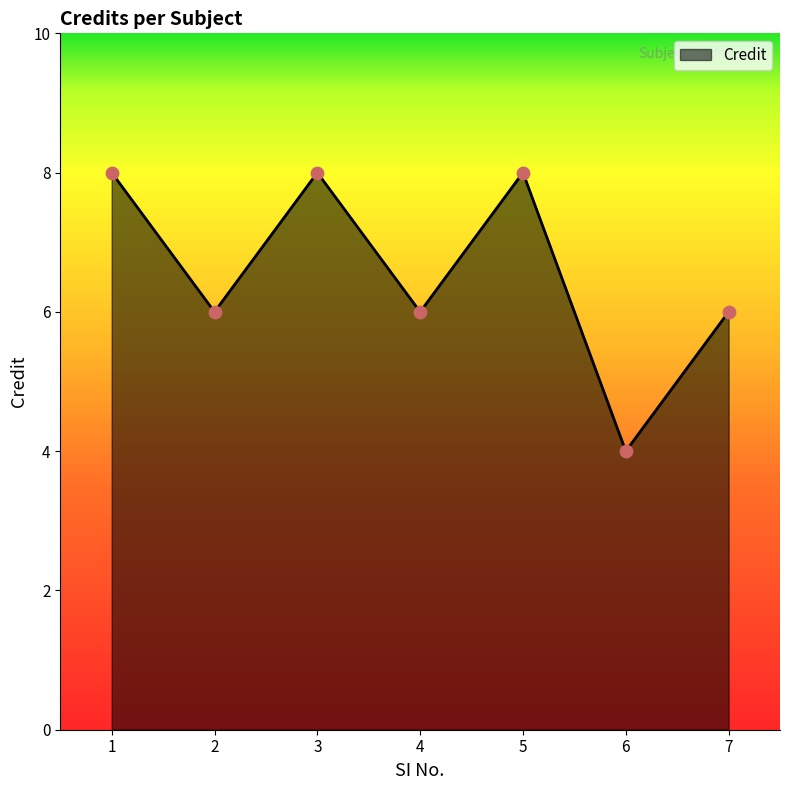

Approximately how many times larger is the value at 5 compared to 7?

1.3